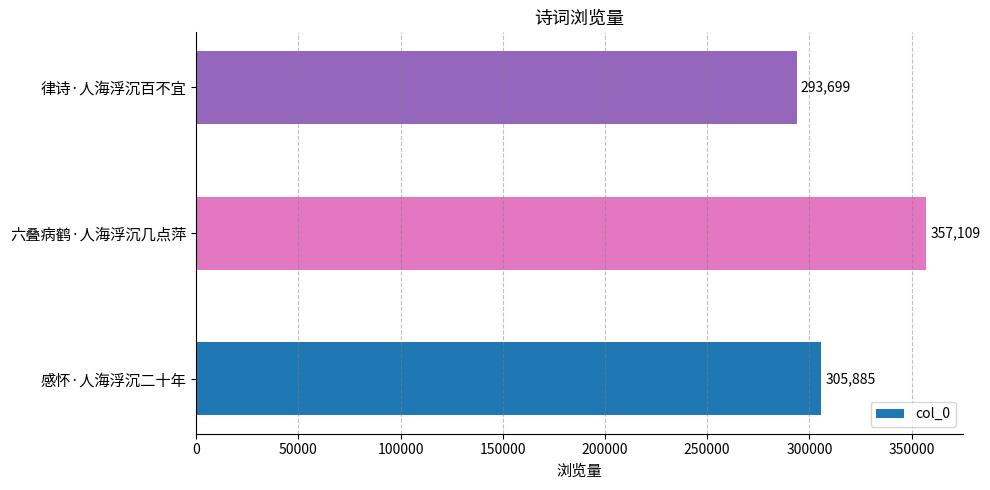

True or false: the data shows 391230 at 律诗·人海浮沉百不宜.

False